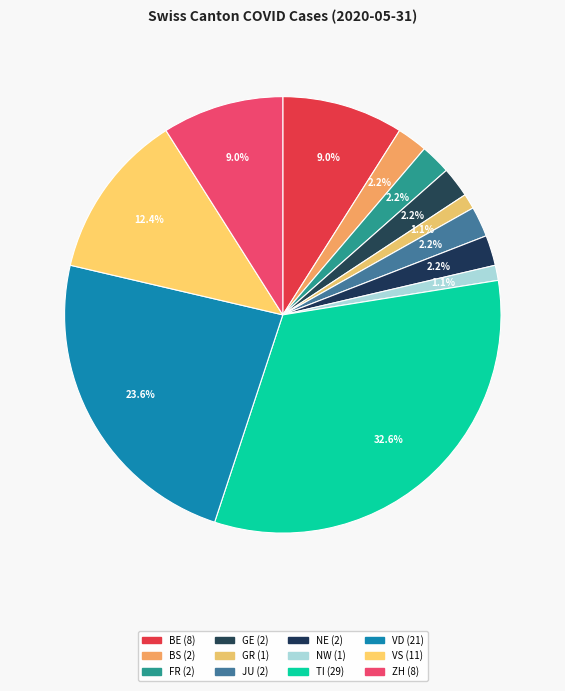

Is it true that ZH is 1% of the pie?

False